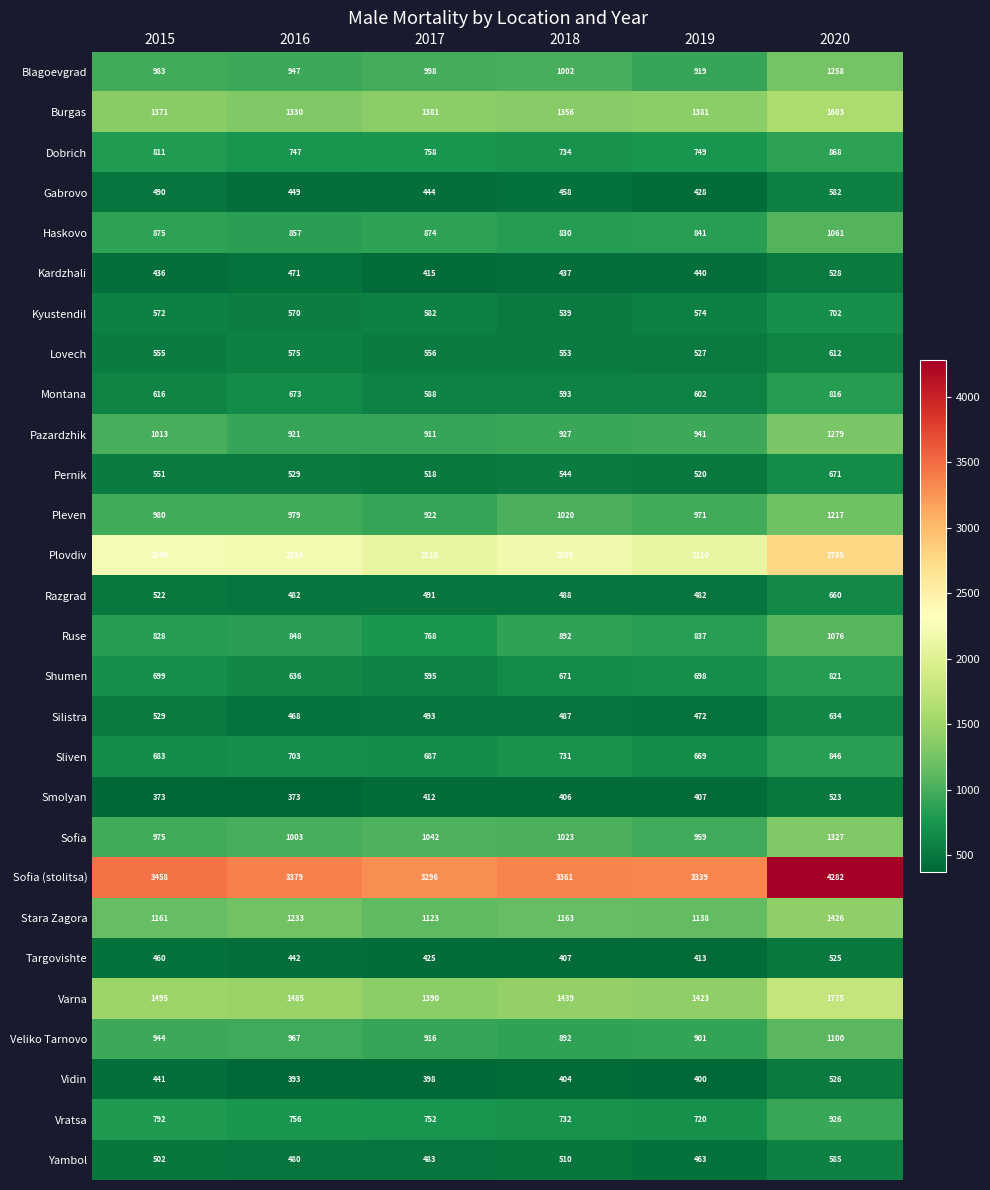

Which series has the largest total across all categories?

Sofia (stolitsa)